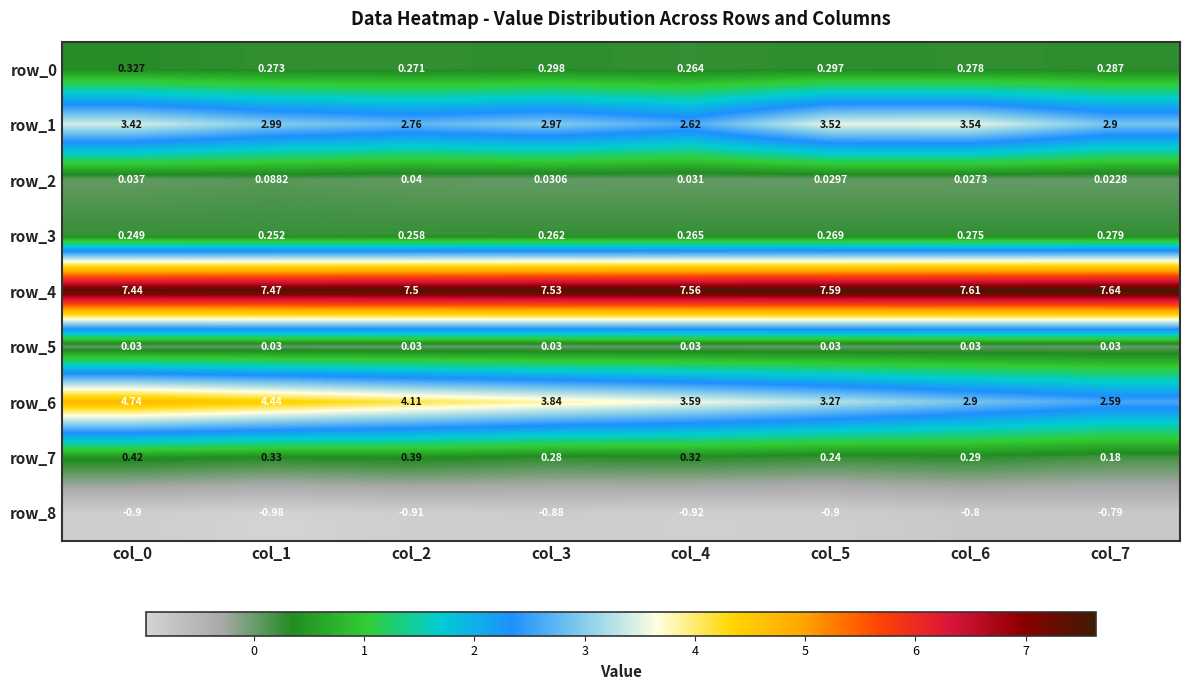

Is the value of row_7 at col_7 greater than the value of row_4 at col_3?

No